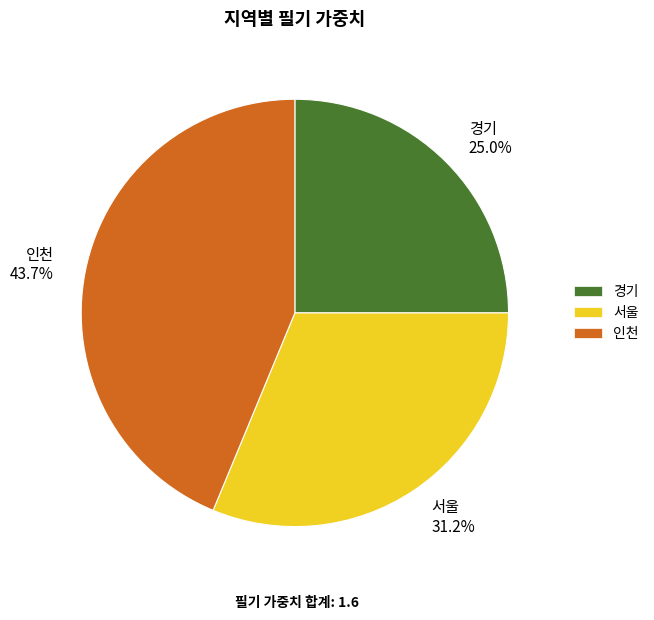

Rank the categories by value from lowest to highest.

경기, 서울, 인천